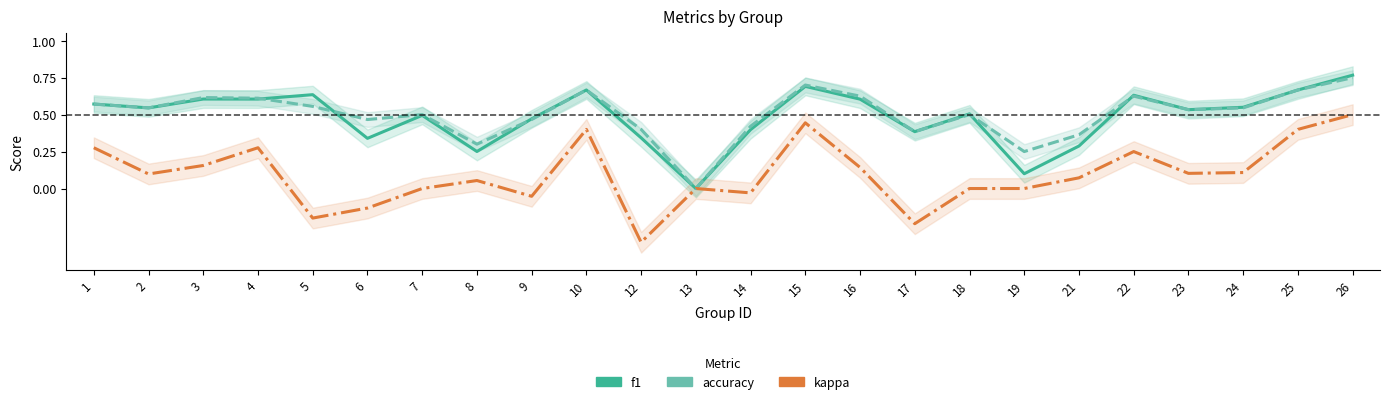

Which has a higher value, 12 or 25?

25